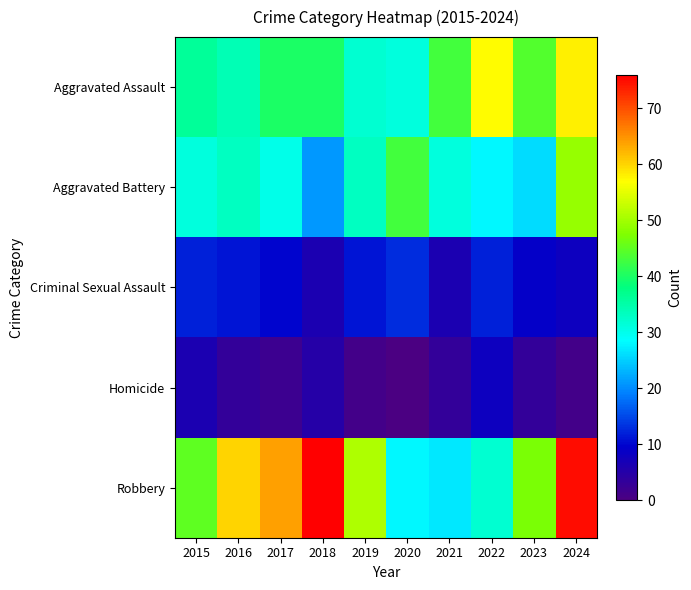

Which has a higher value, 2021 or 2015?

2021